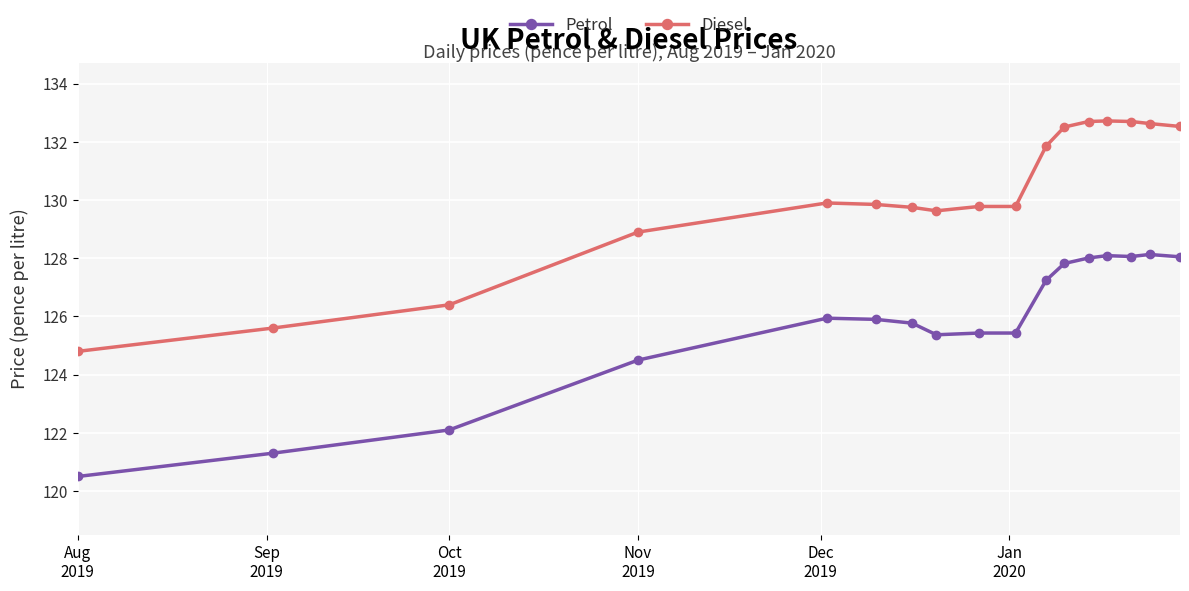

At how many categories does at least one series exceed 121?

17